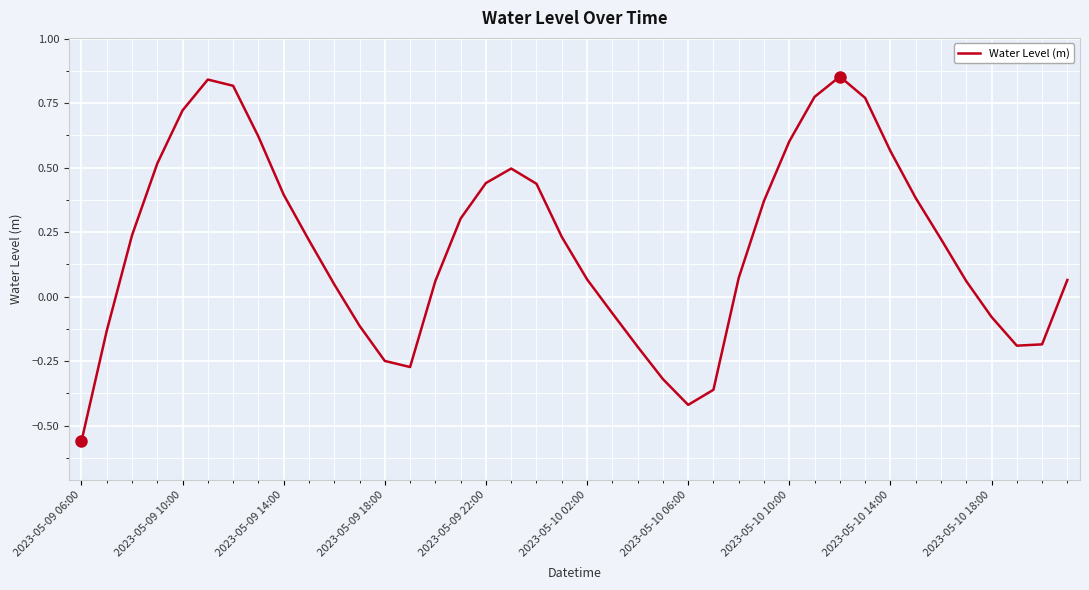

What is the difference between the maximum and minimum values?

1.4